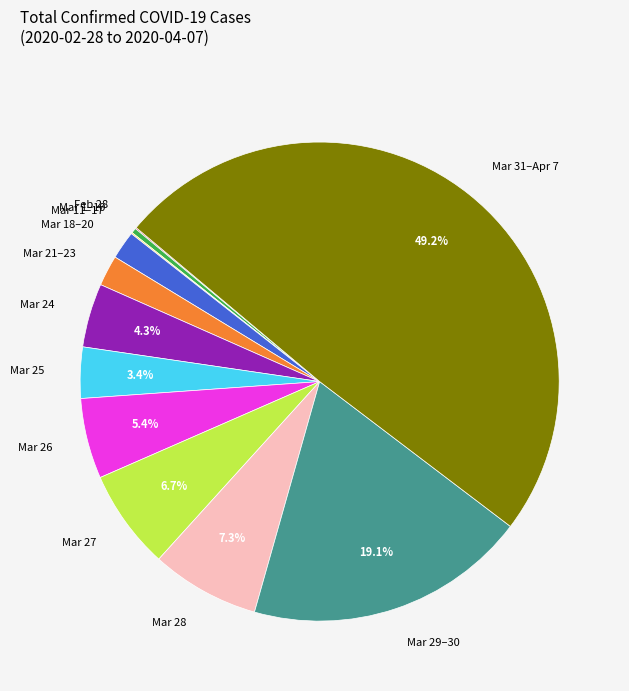

Which slice is the largest?

Mar 31–Apr 7